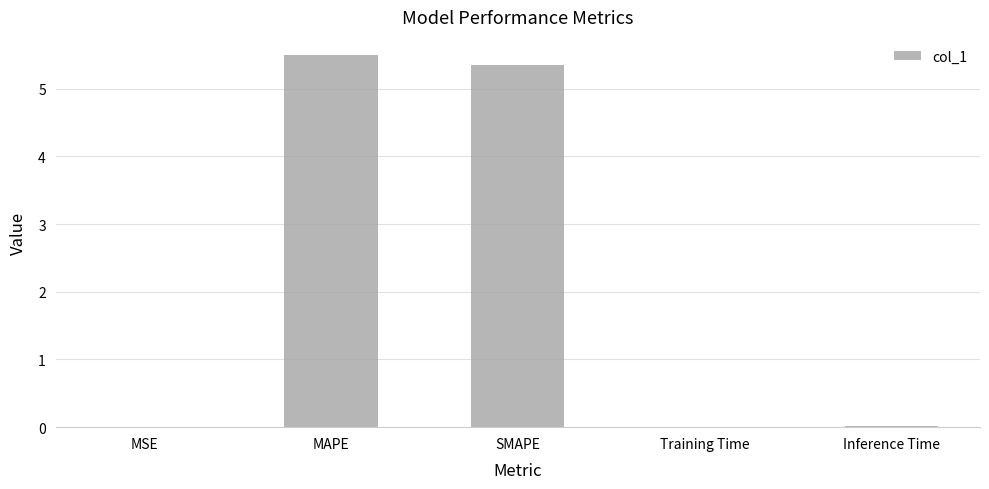

At which category does the chart reach its peak across all series?

MAPE